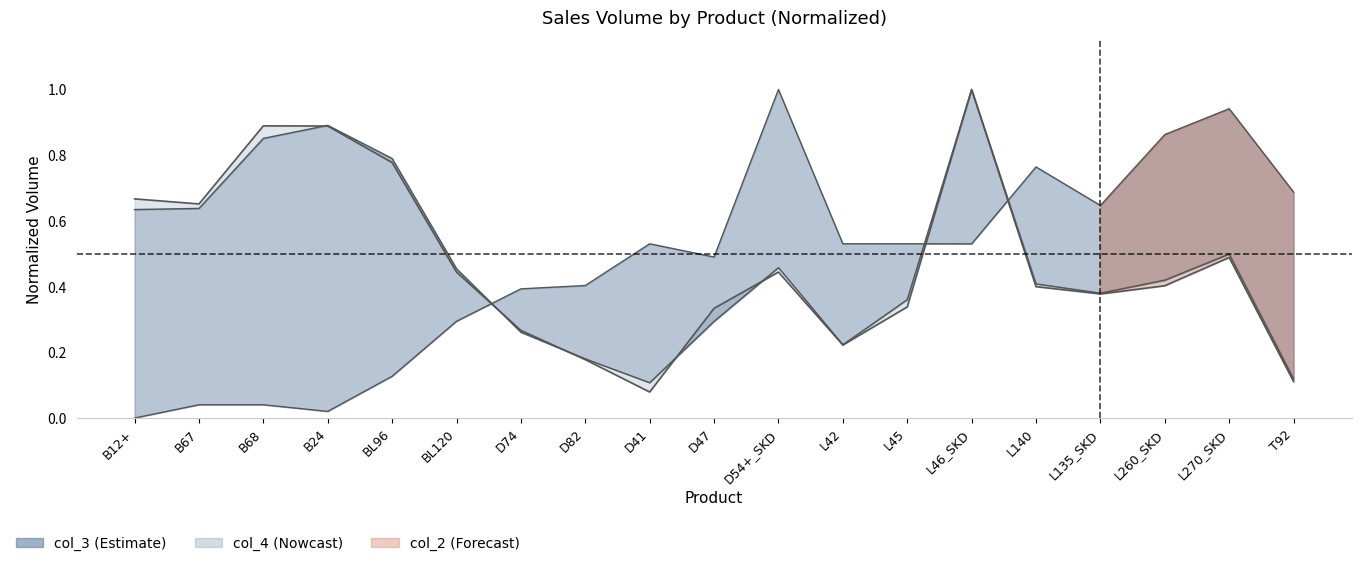

How many lines are shown in the chart?

1